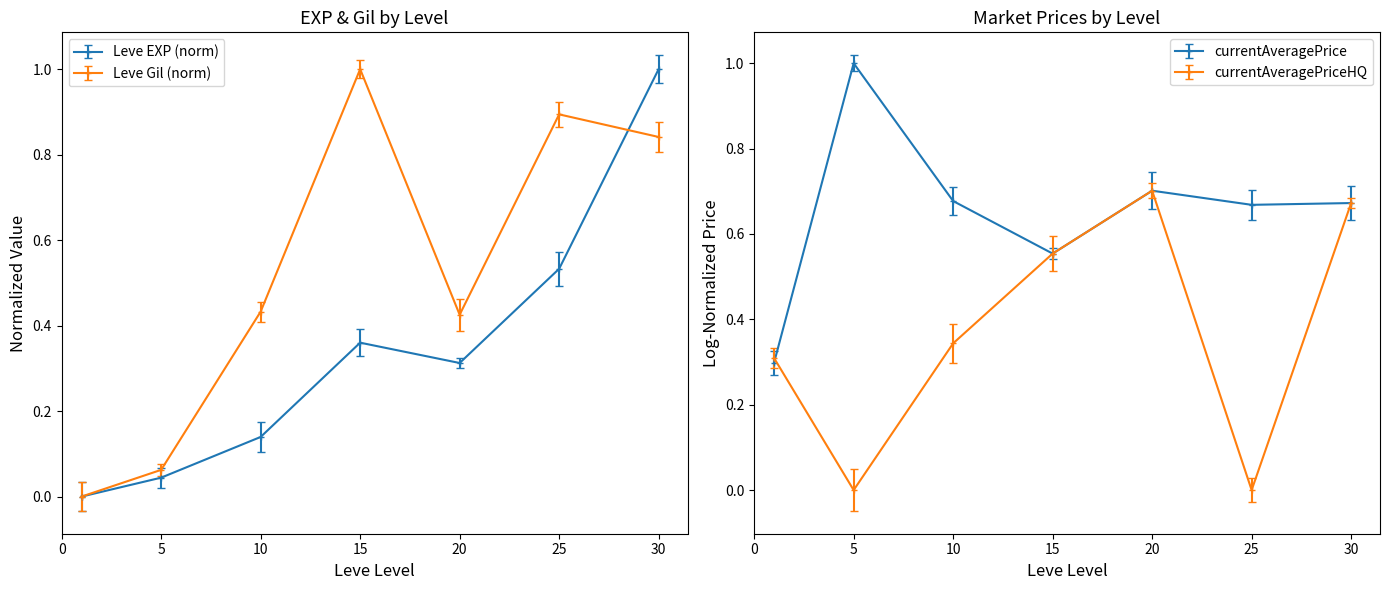

Between 5 and 30, which series saw the biggest shift?

Leve EXP